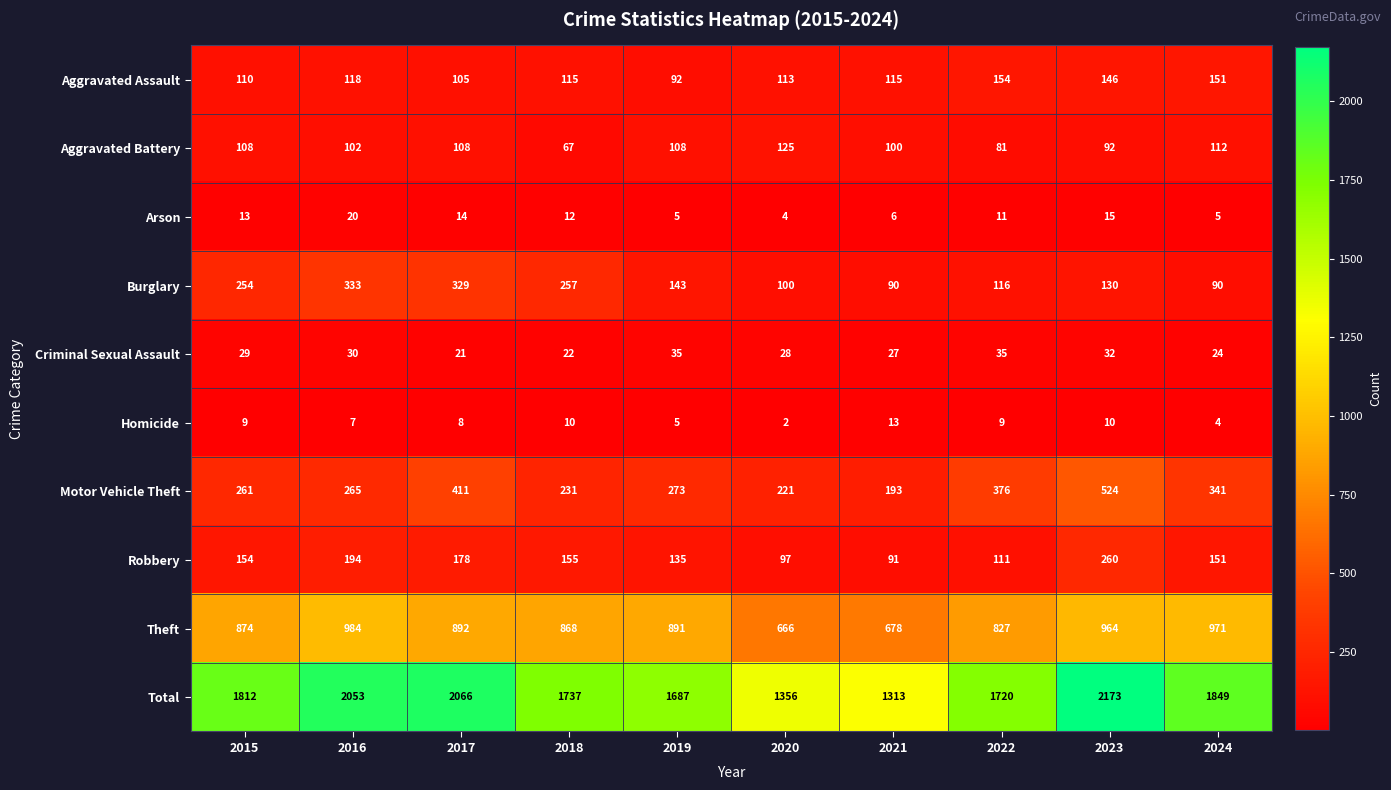

What is the sum of the Robbery values at 2016 and 2020?

291